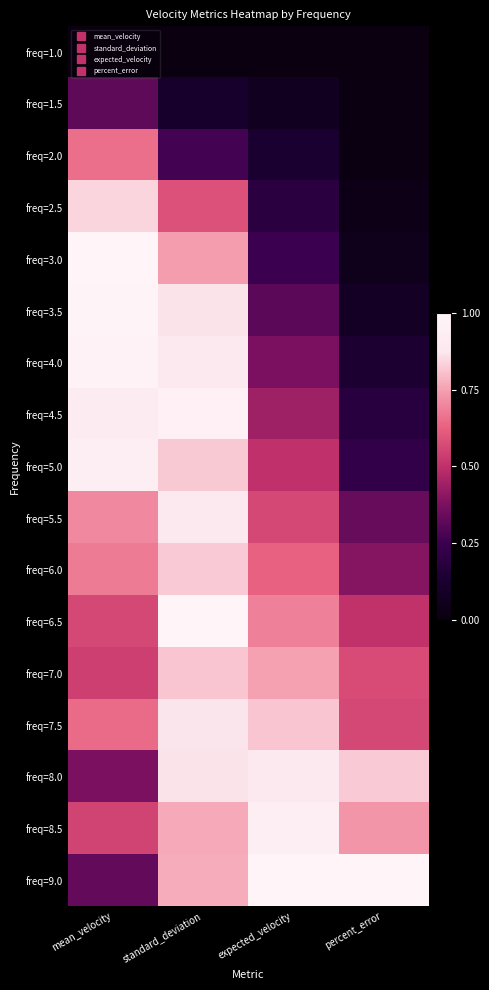

What is the total value across all series at standard_deviation?

12.0